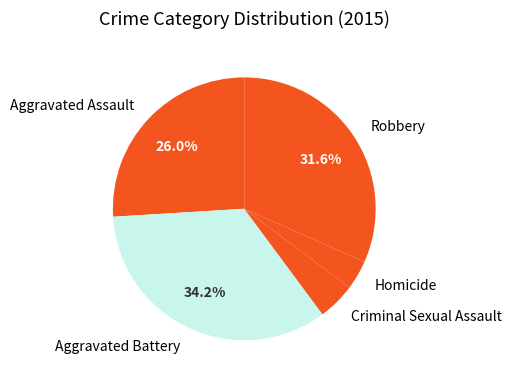

How many segments does this pie chart have?

5